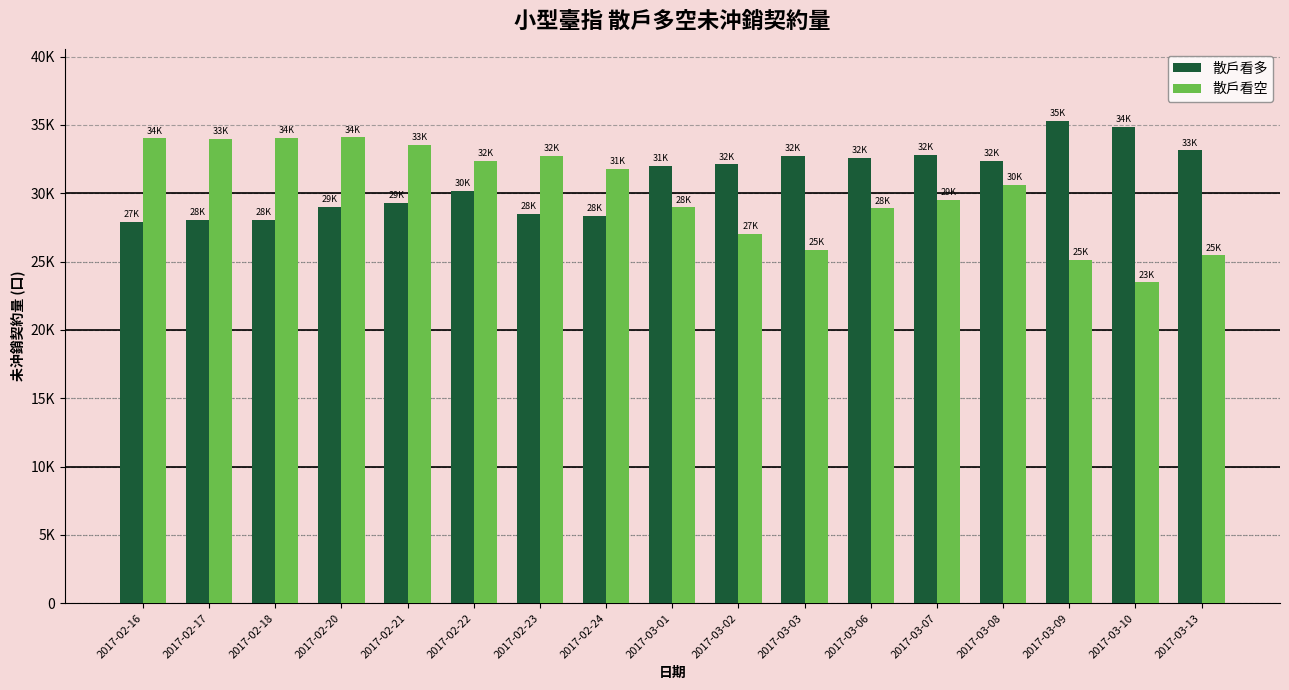

Which series has the largest total across all categories?

散戶看多